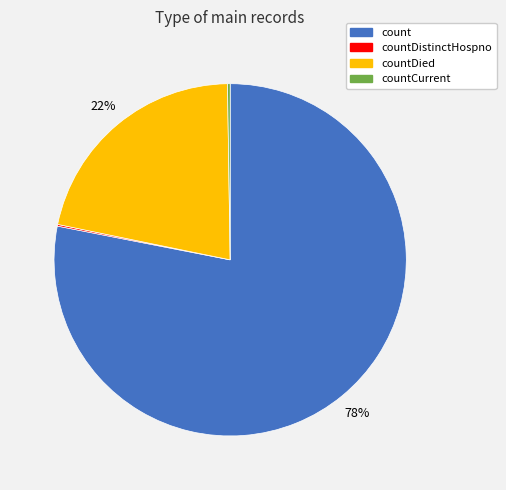

Which slice is the largest?

count